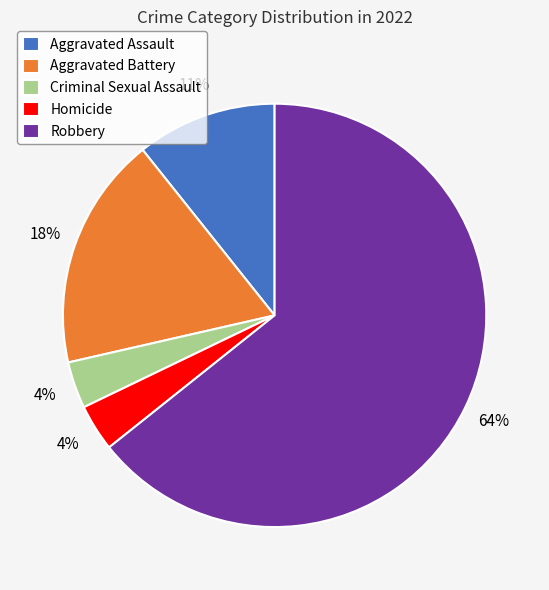

Do Criminal Sexual Assault and Aggravated Battery together represent more than half of the pie?

No